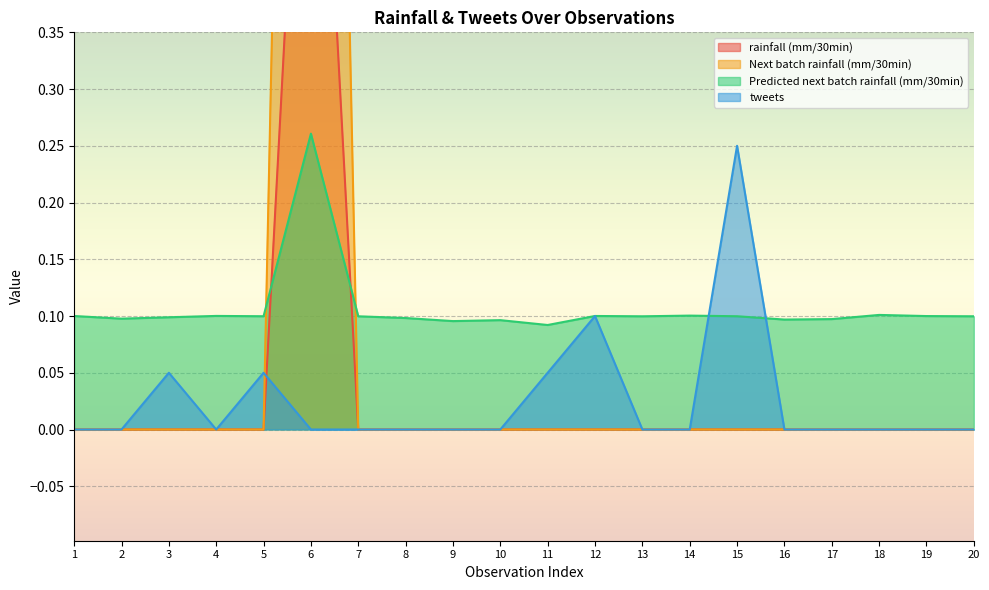

Which category has the highest value across all series?

6